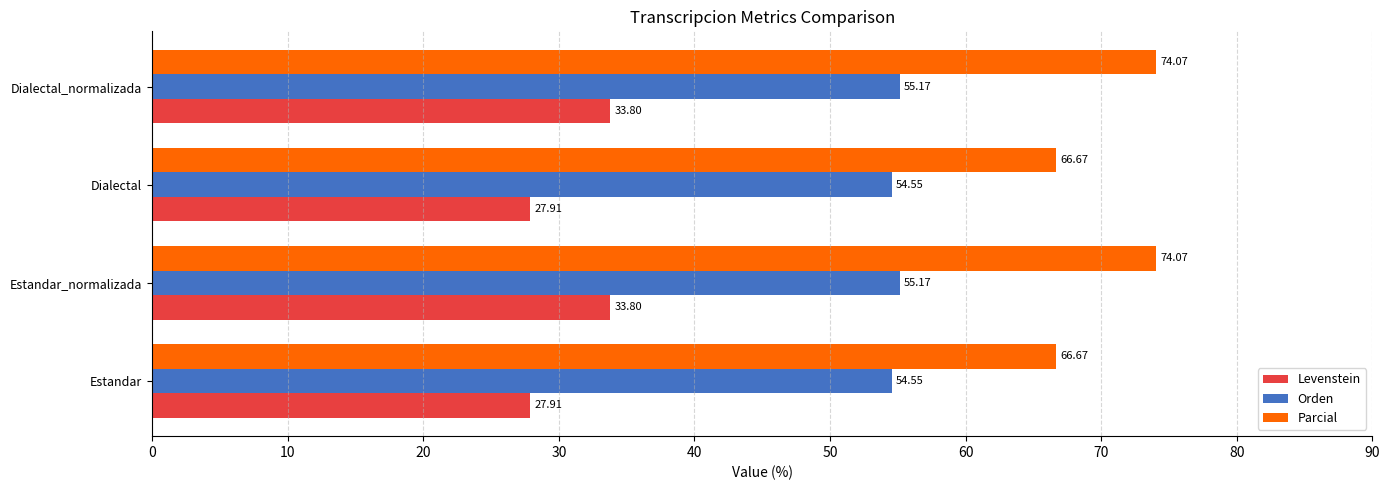

Which series has the largest total across all categories?

Parcial